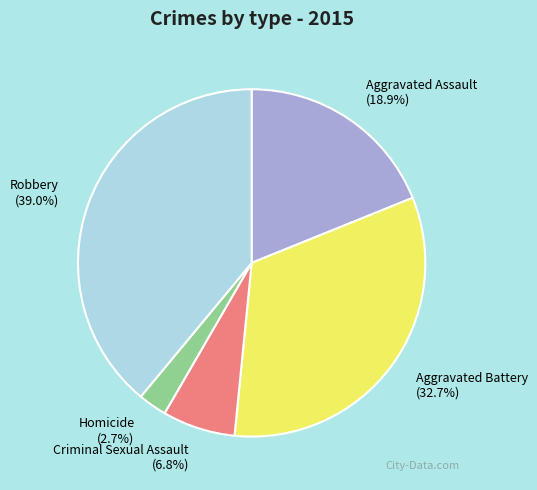

To the nearest percent, what portion does Aggravated Assault represent?

19%